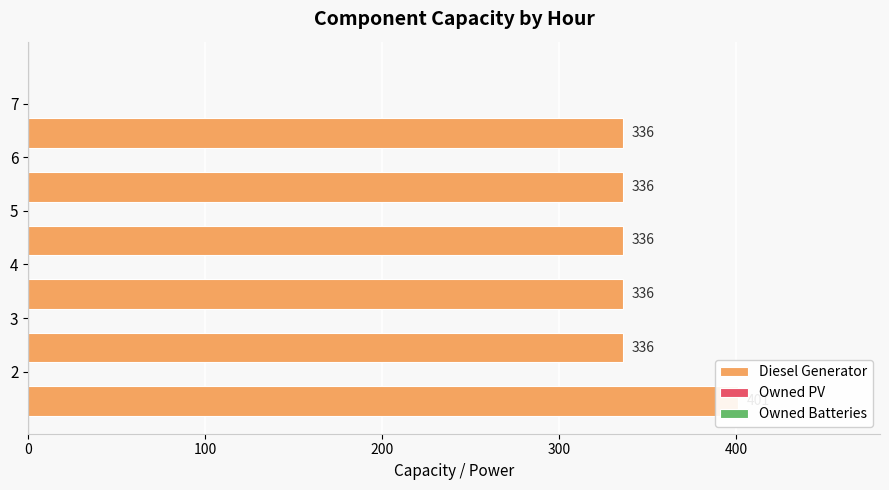

What is the value of the Owned Batteries bar at the 6th from the left?

0.6